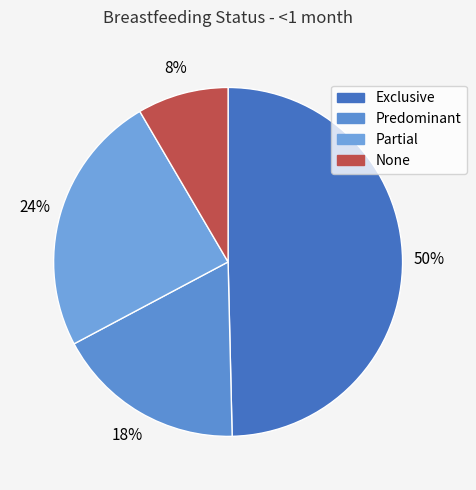

What is the change in value from Partial to None?

-0.2